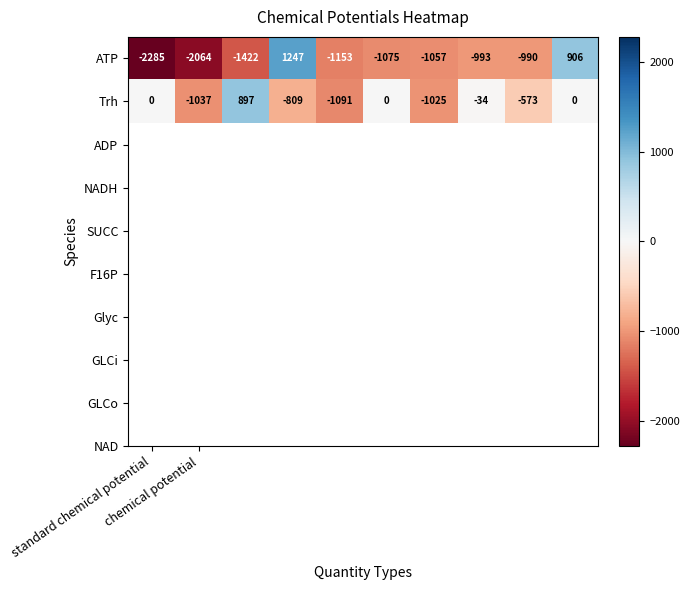

What is the sum of all ATP values?

-8886